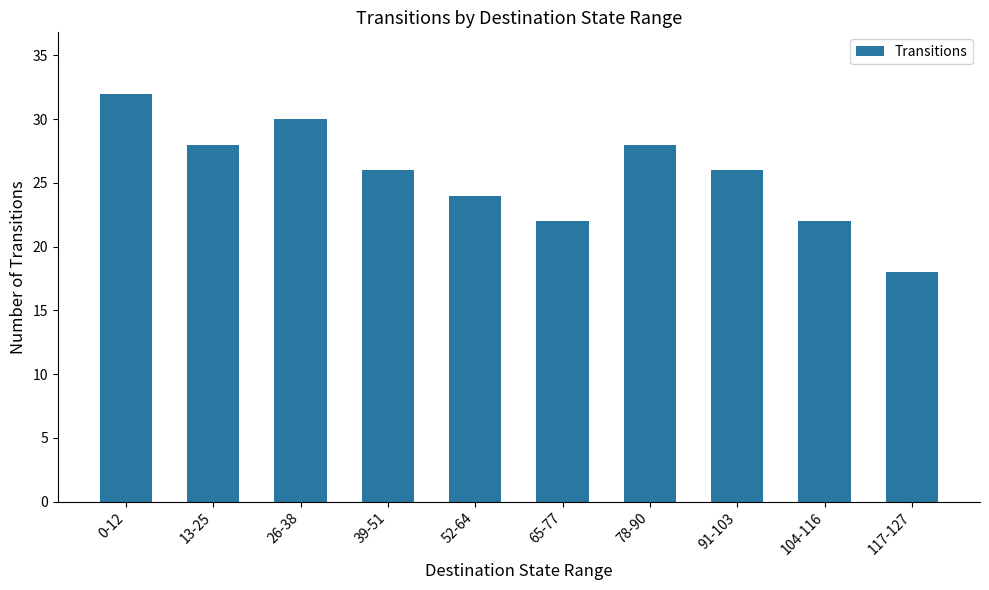

What is the ratio of the value at 91-103 to the value at 39-51?

1.0